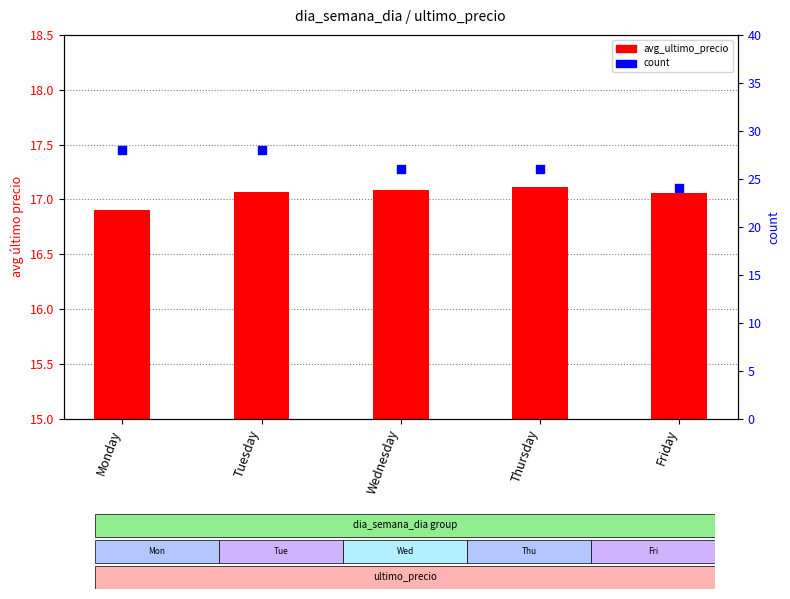

At which category is the sum across all series the highest?

Tuesday